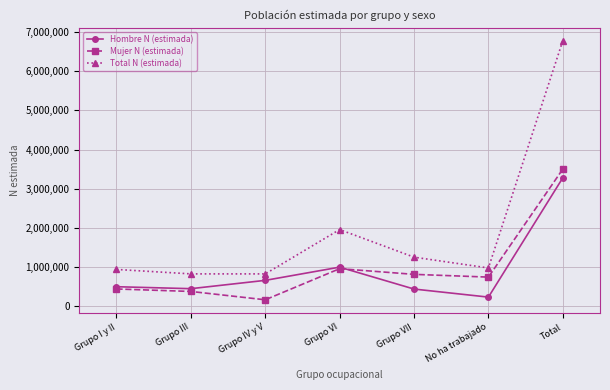

Which series has the largest range (max minus min)?

Total N (estimada)